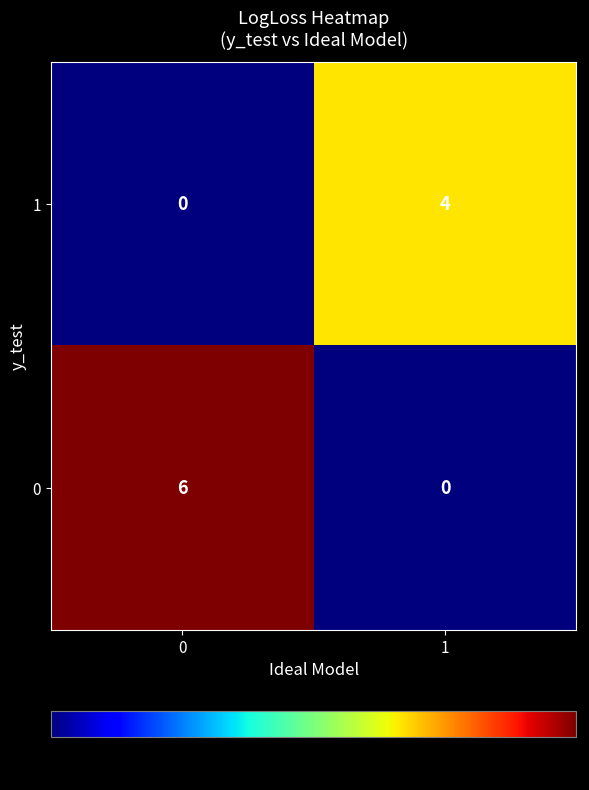

Is it true that 0 equals 3 at 1?

False